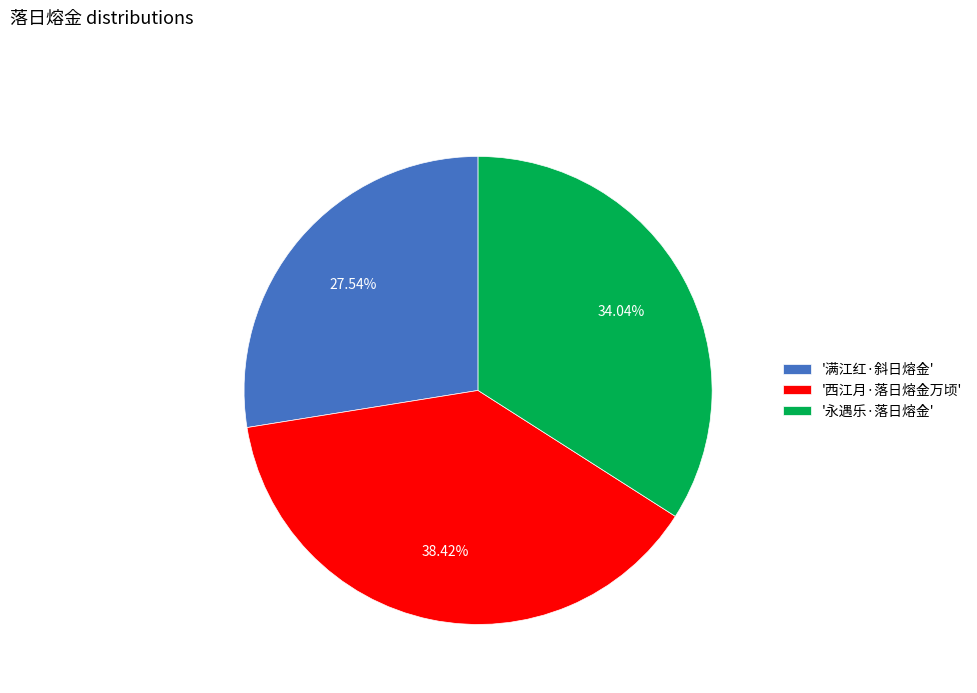

Approximately how many times larger is the value at '西江月·落日熔金万顷' compared to '满江红·斜日熔金'?

1.4